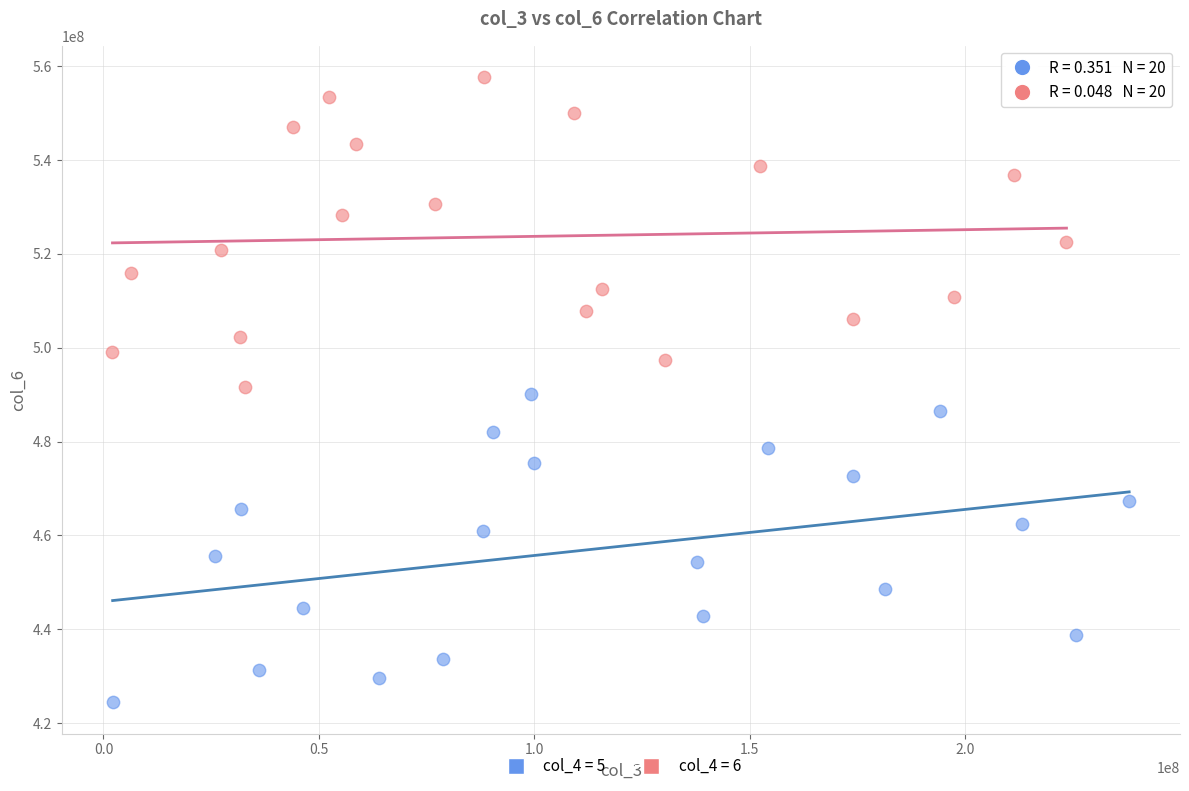

Which series reaches the minimum Y coordinate?

col_4 = 5